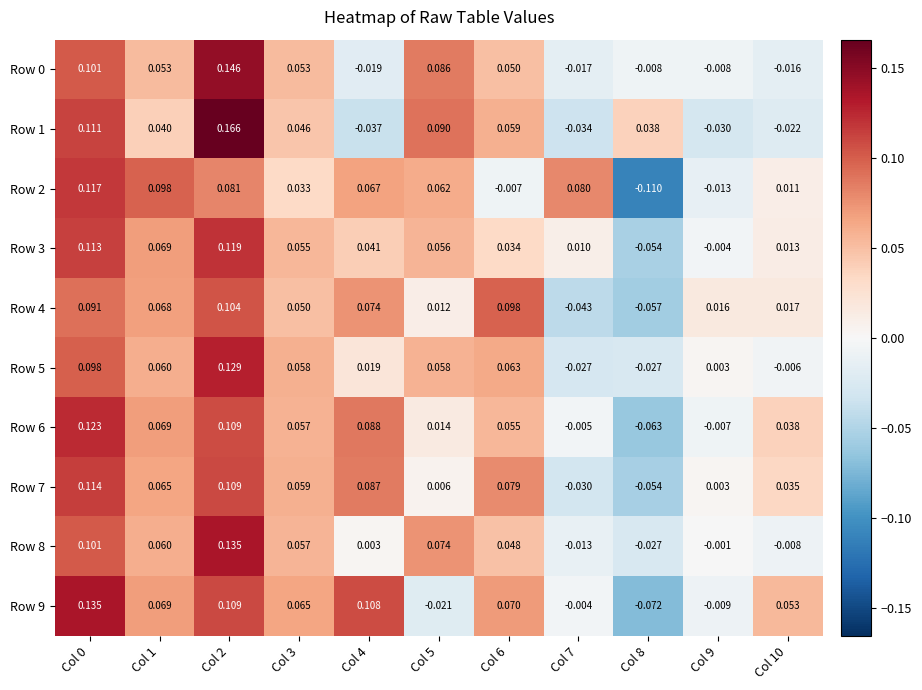

Is the value of Row 9 at Col 9 greater than the value of Row 4 at Col 3?

No